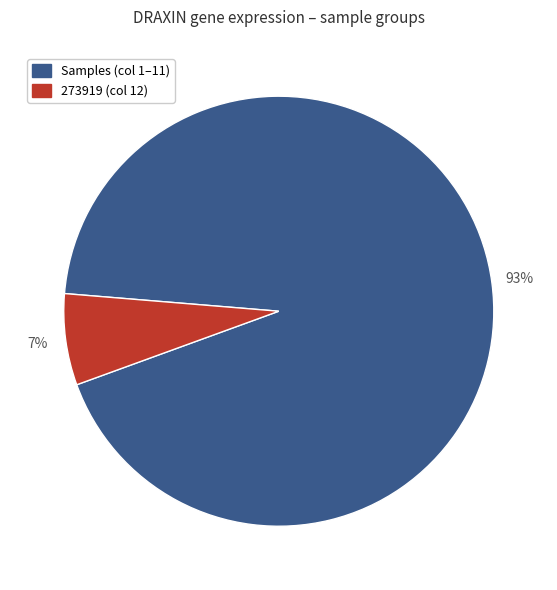

To the nearest percent, what is the difference between the largest and smallest slice percentages?

86%